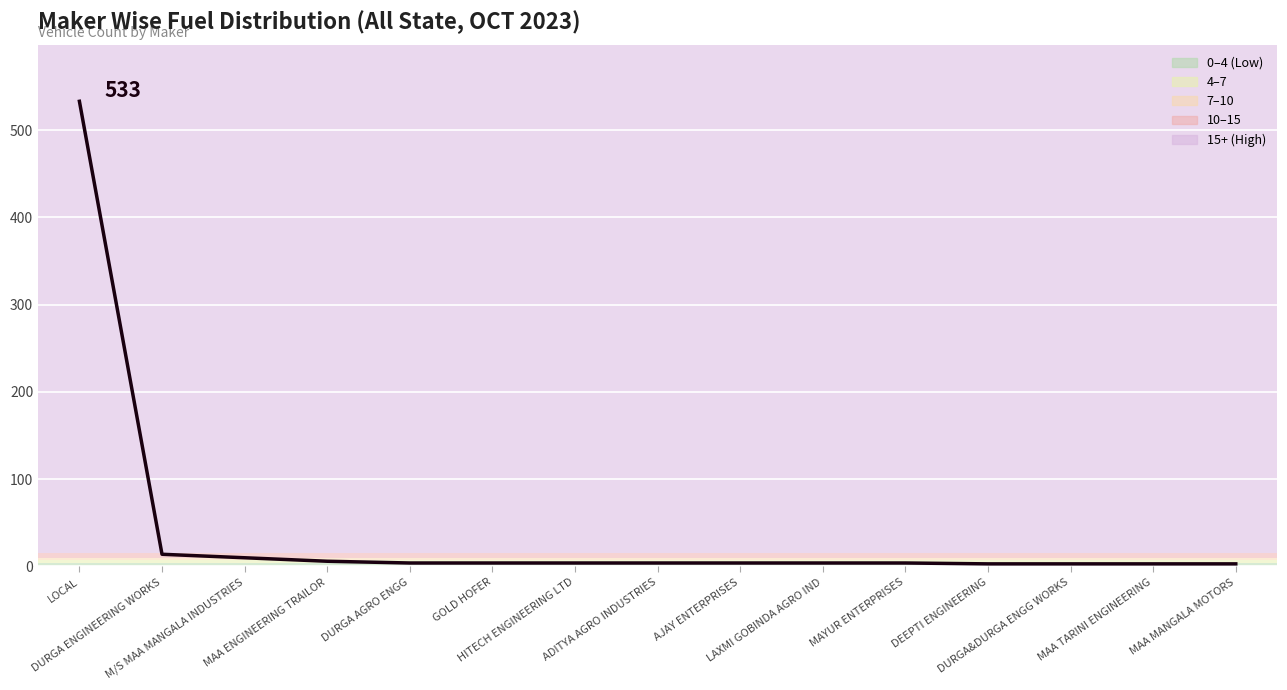

Reading right to left, what are all the values shown in this chart?

3	3	3	3	4	4	4	4	4	4	4	6	10	14	533